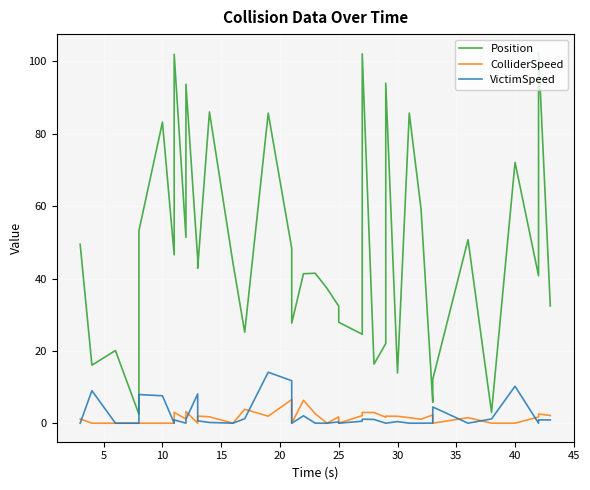

What is the greatest value displayed?

102.4